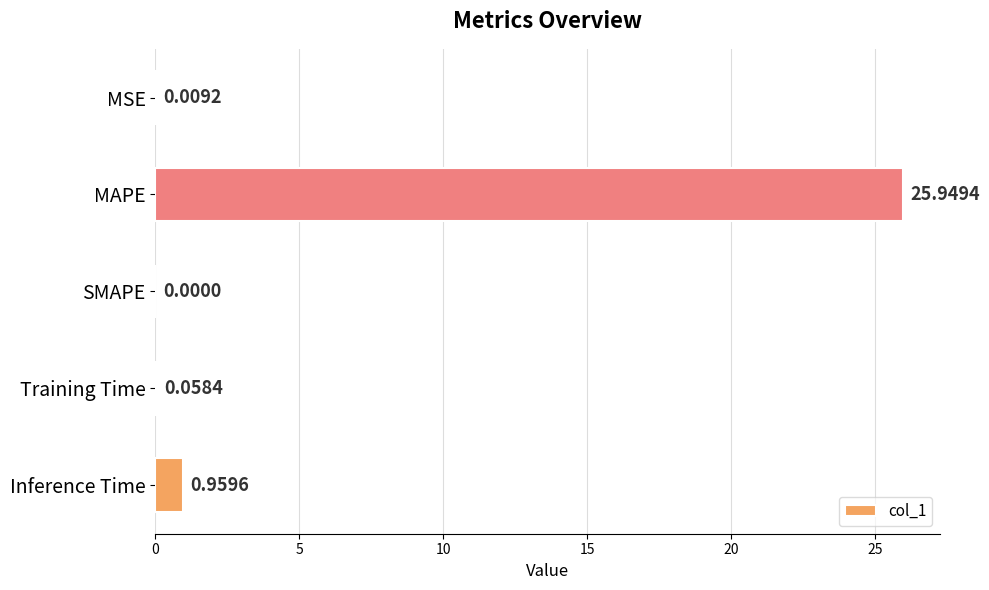

What is the sum of all values?

27.0